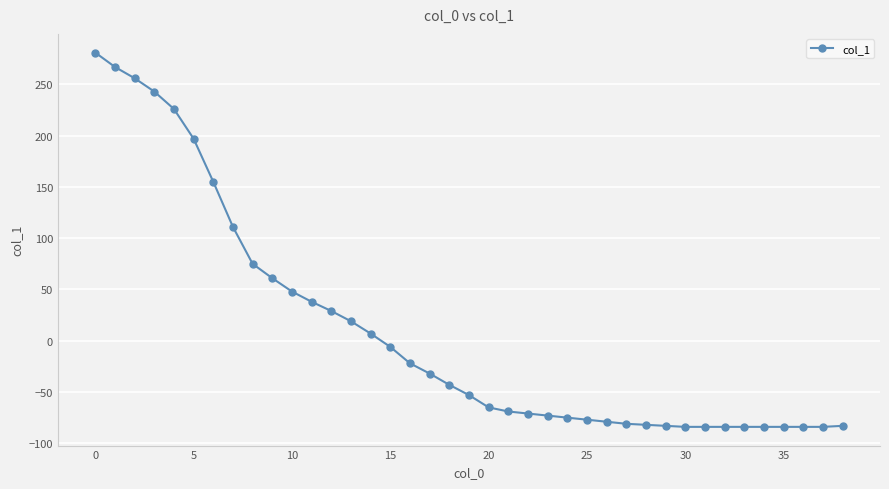

What is the minimum value shown in the chart?

-84